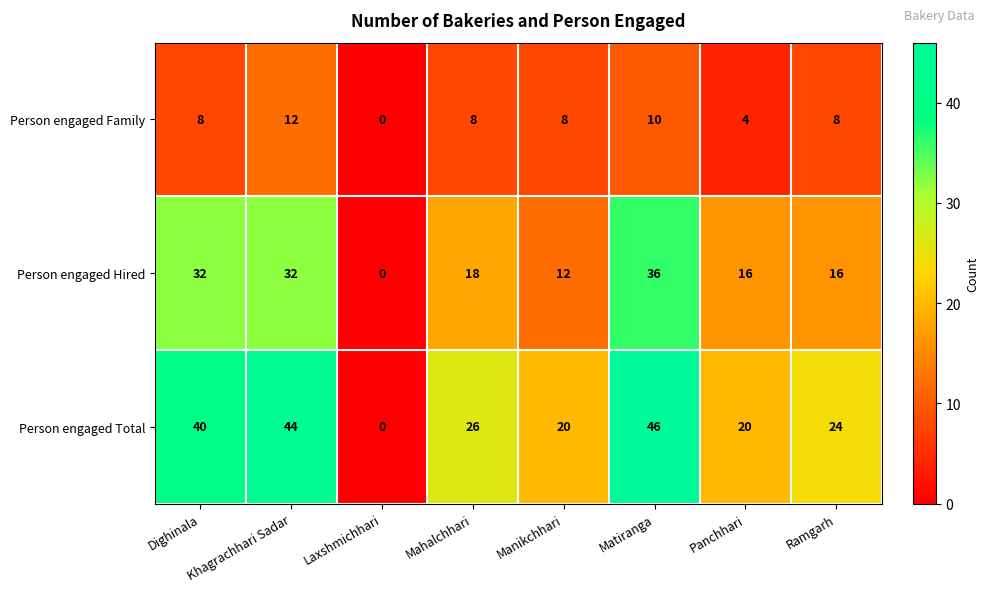

How many distinct data groups are displayed?

3